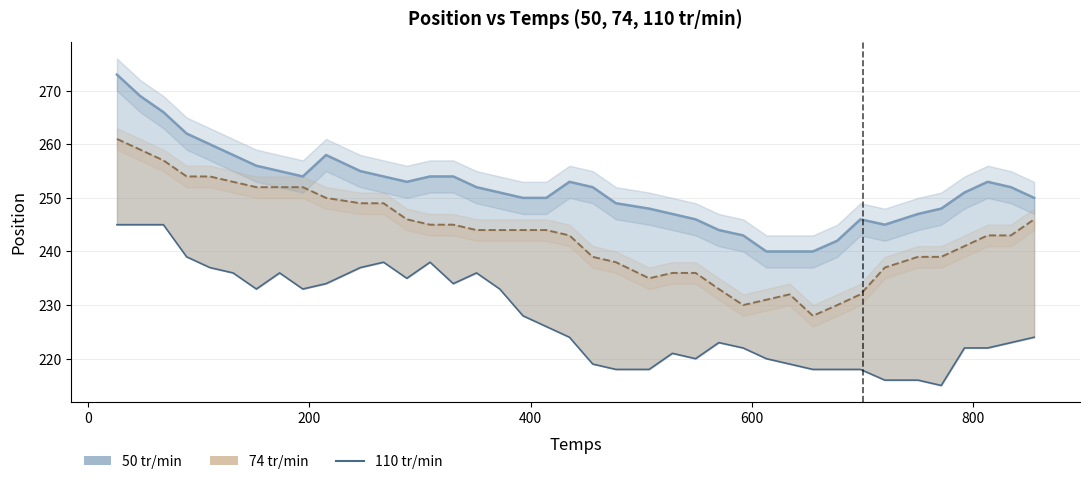

Is the value of Position (74tr/min) line at 10 greater than the value of Position (50tr/min) line at 22?

Yes